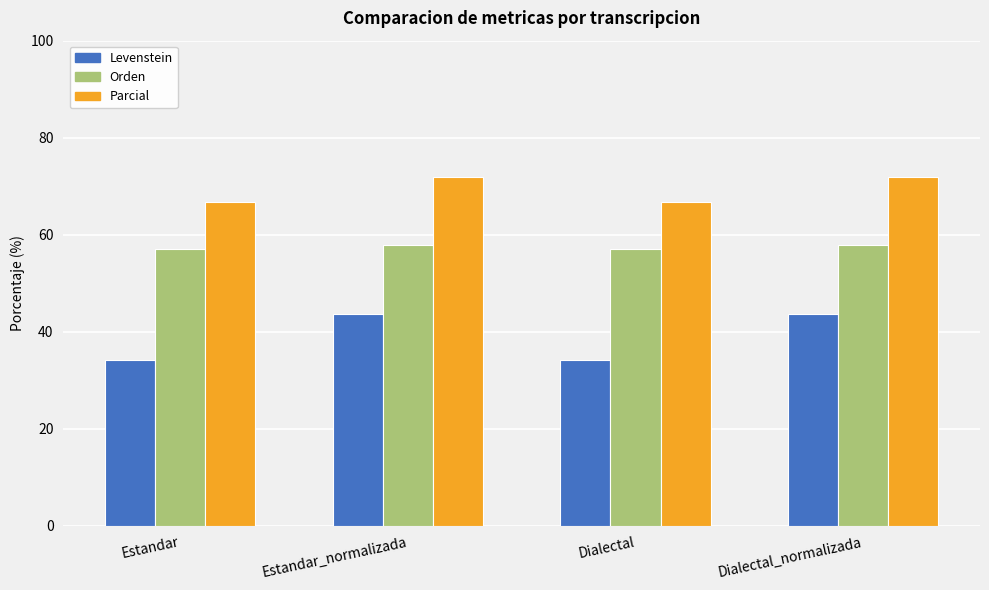

Does the chart contain any negative values?

No